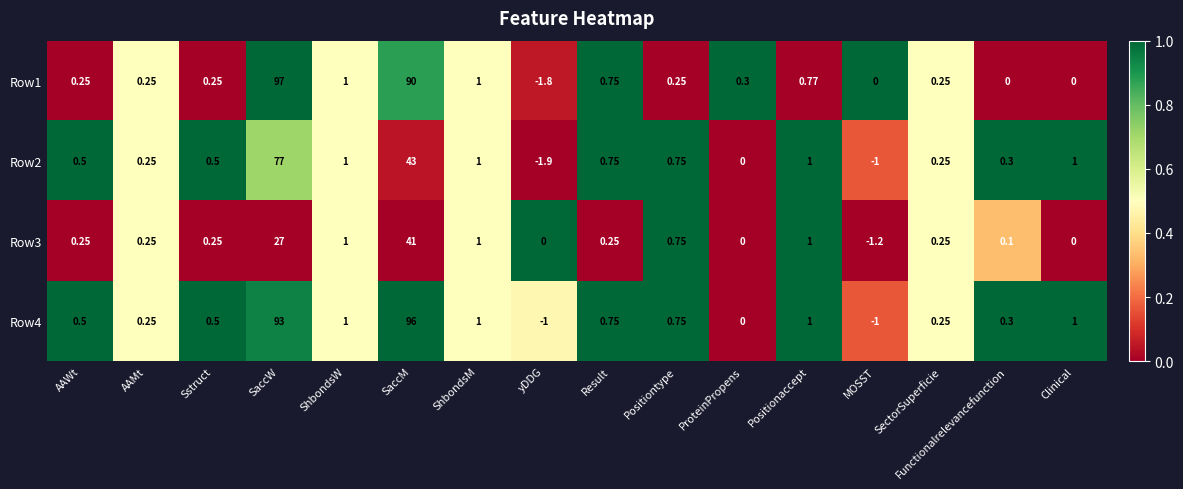

Is the value of Row3 at ShbondsM greater than the value of Row4 at MOSST?

Yes